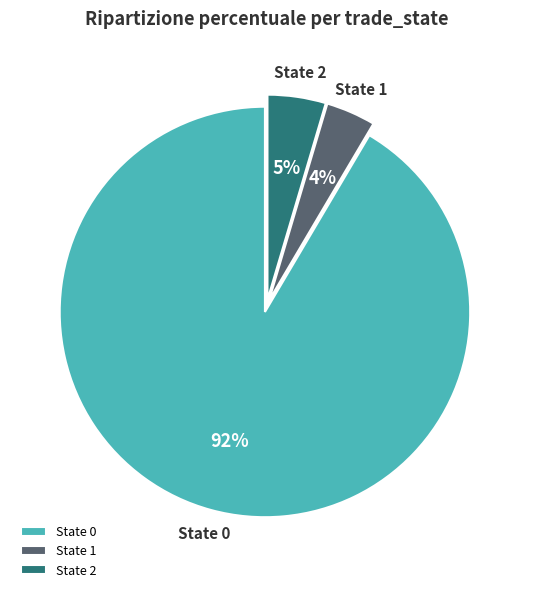

Between State 2 and State 1, which is larger?

State 2